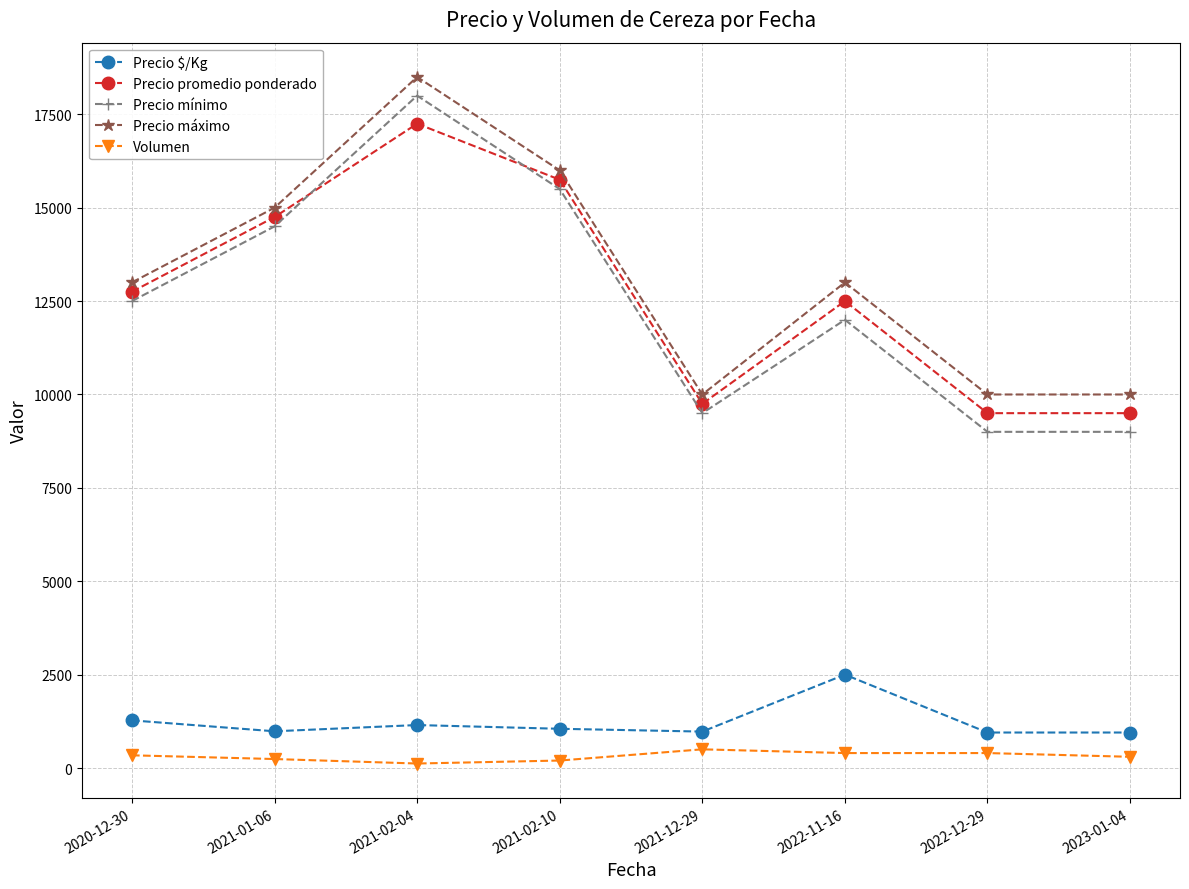

What is the label of the 4th point from the left?

2021-02-10